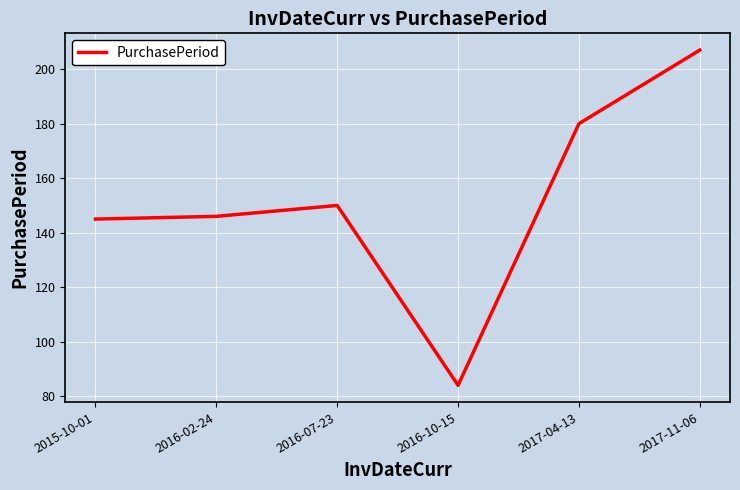

What position from the left is 2017-11-06?

6